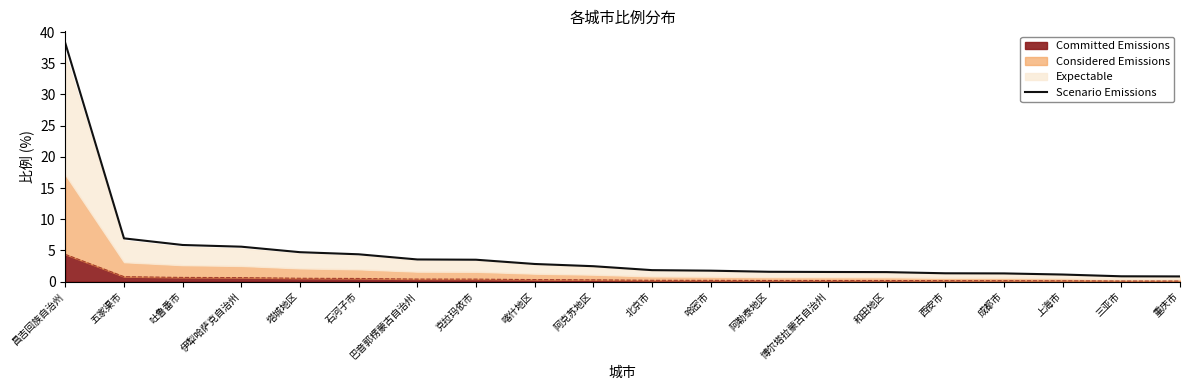

How many values are below 2?

10